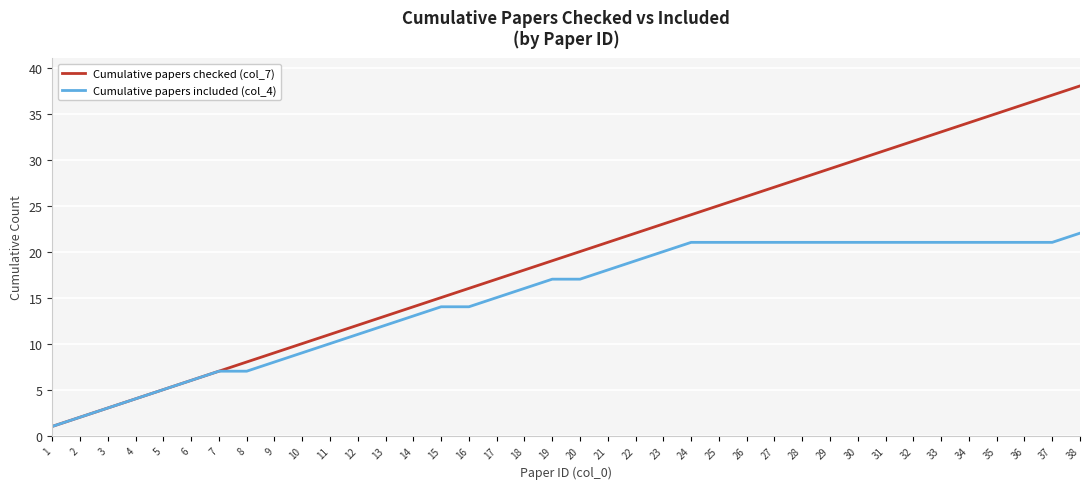

Does the chart display data point markers on the line(s)?

No